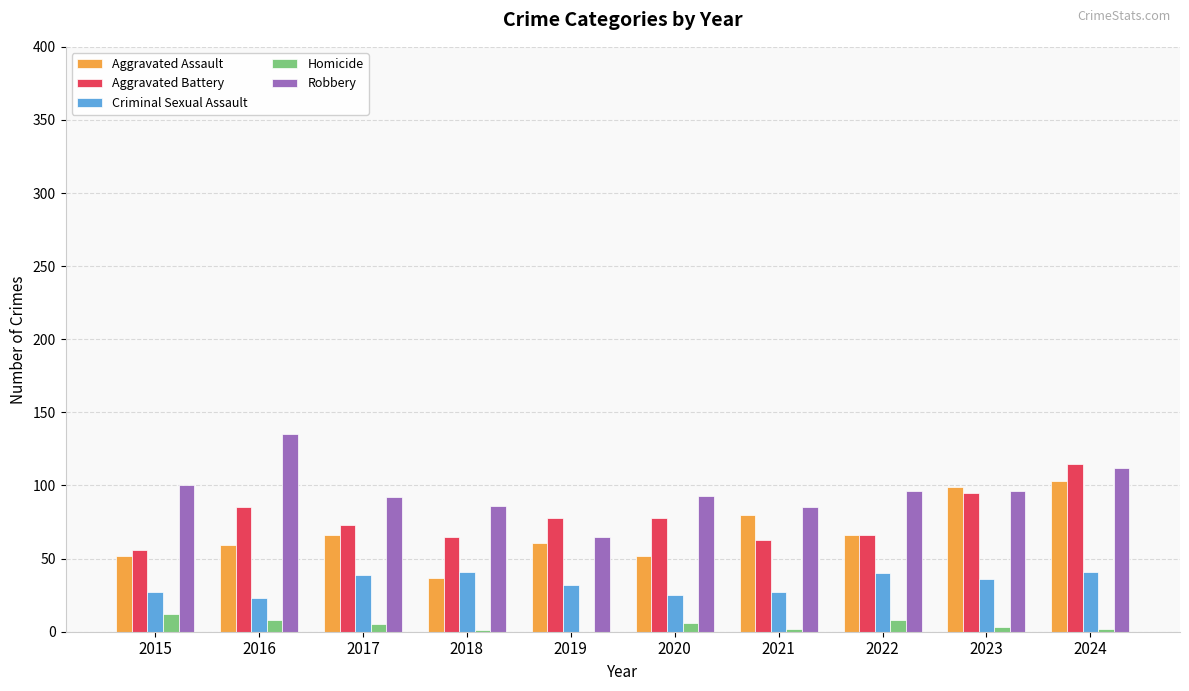

Is it true that Aggravated Assault equals 99 at 2017?

False